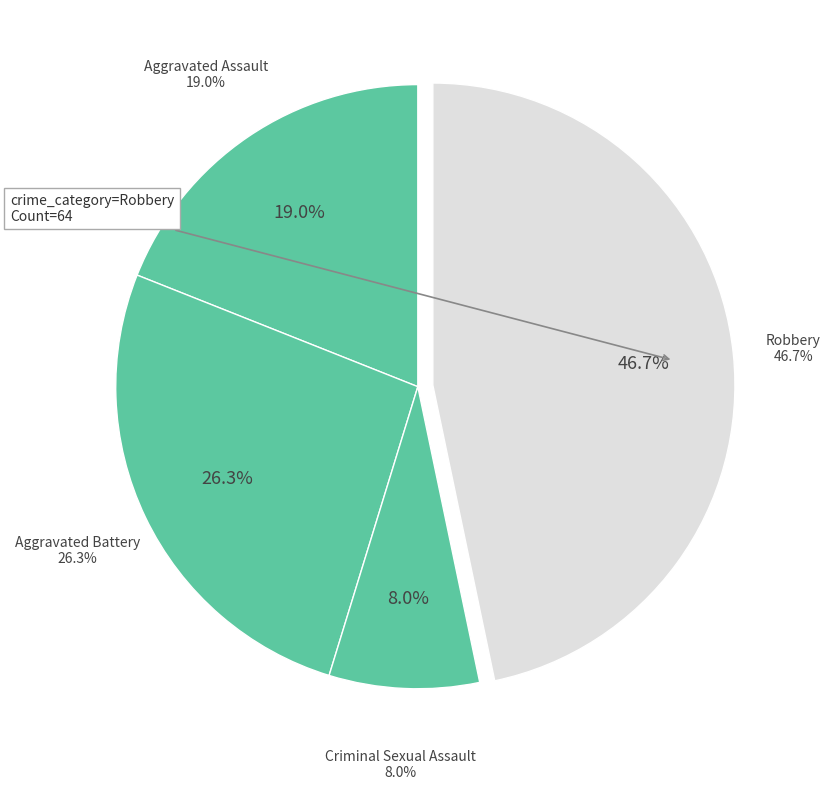

Which slice is the smallest?

Criminal Sexual Assault